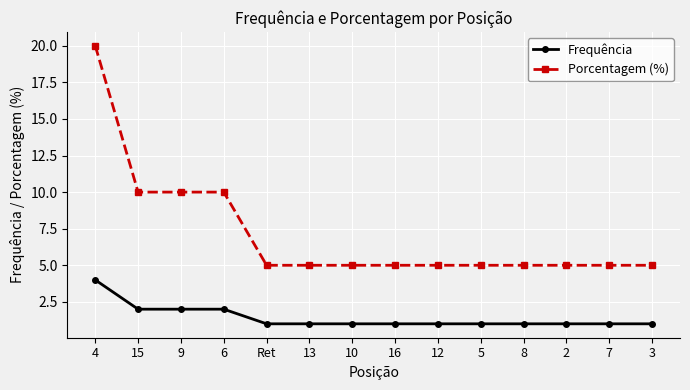

Is it true that Porcentagem (%) equals 7 at 5?

False